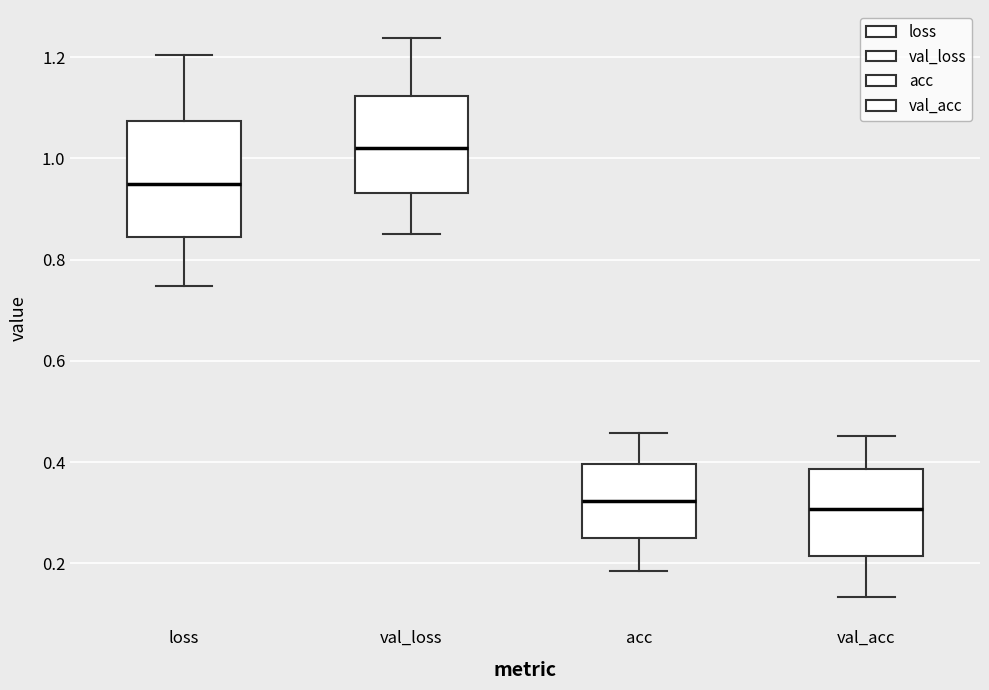

Where does the lower whisker of the box for acc end on the y-axis? The values are not printed on the chart, so give them approximately, as read against the axis.

0.18